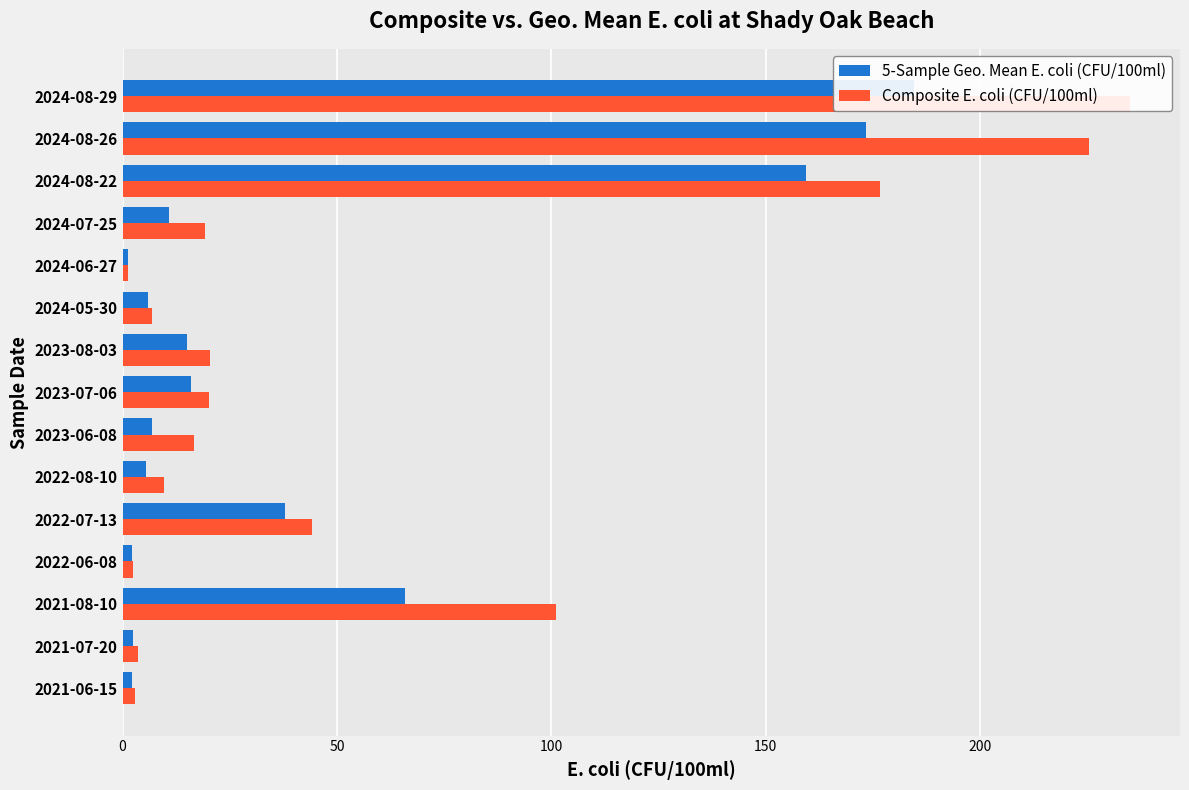

Which series has the largest total across all categories?

Composite E. coli (CFU/100ml)